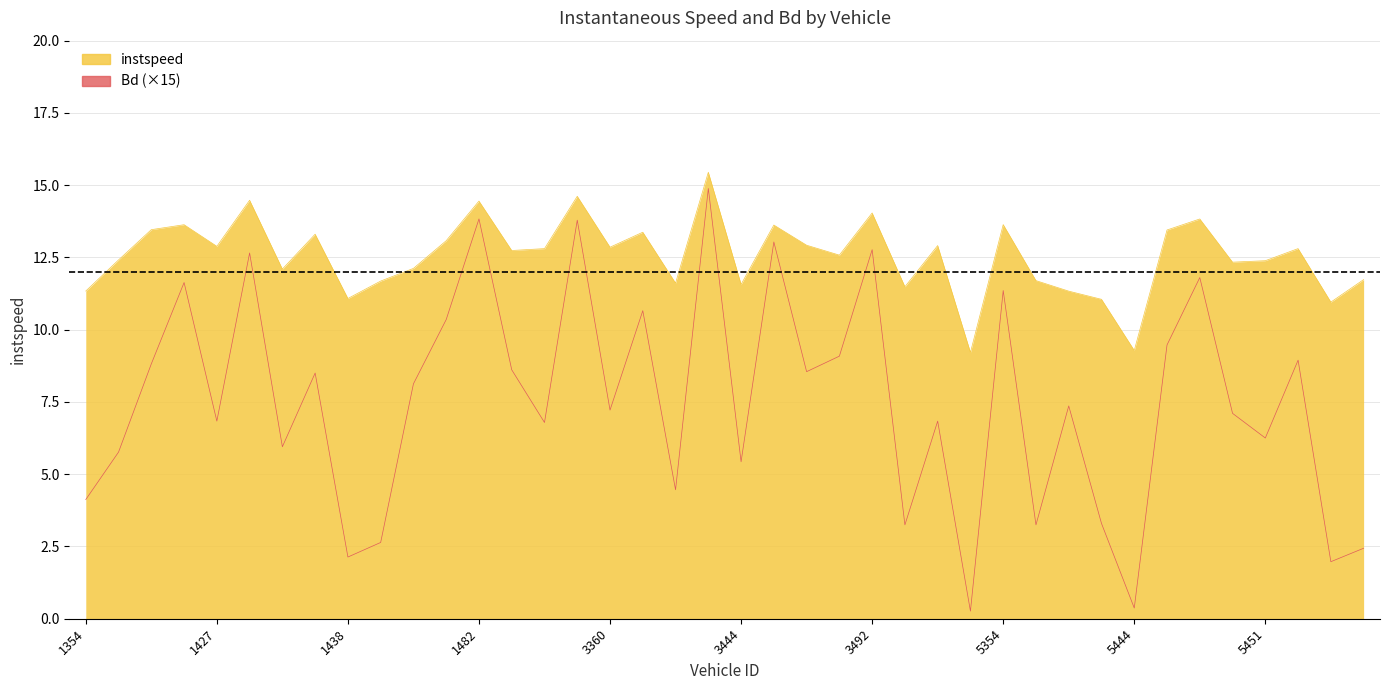

What is the sum of all Bd values?

300.6